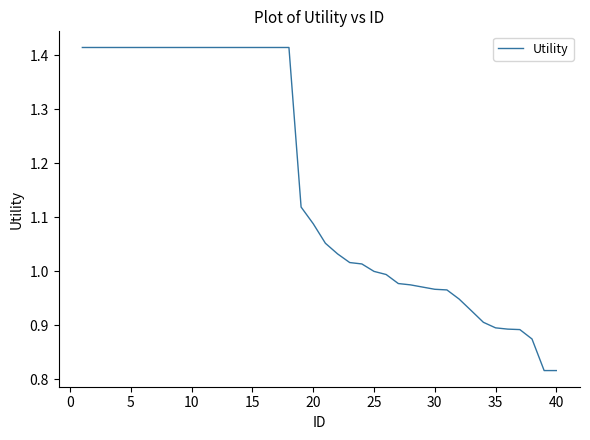

What is the difference between the maximum and minimum values?

0.6